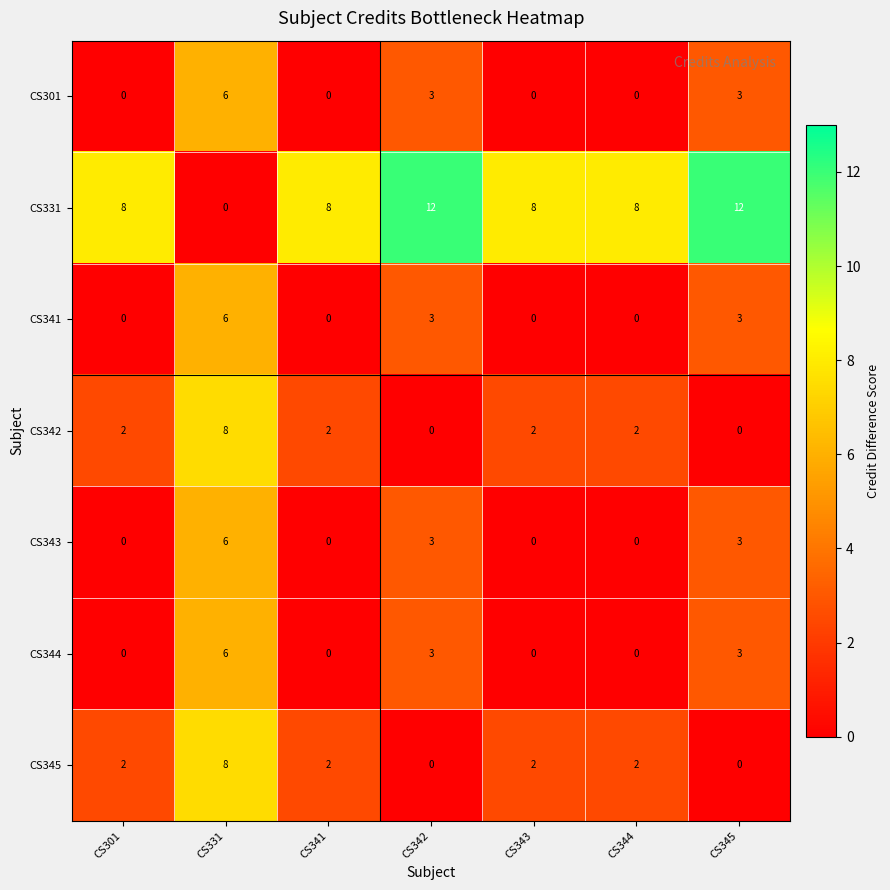

What is the difference between the highest and lowest values at CS331?

8